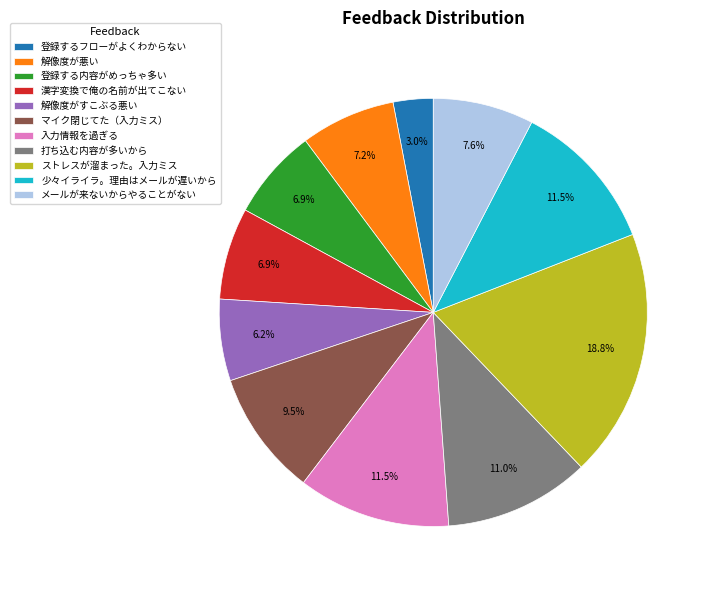

To the nearest percent, what percentage of the pie is 解像度が悪い?

7%